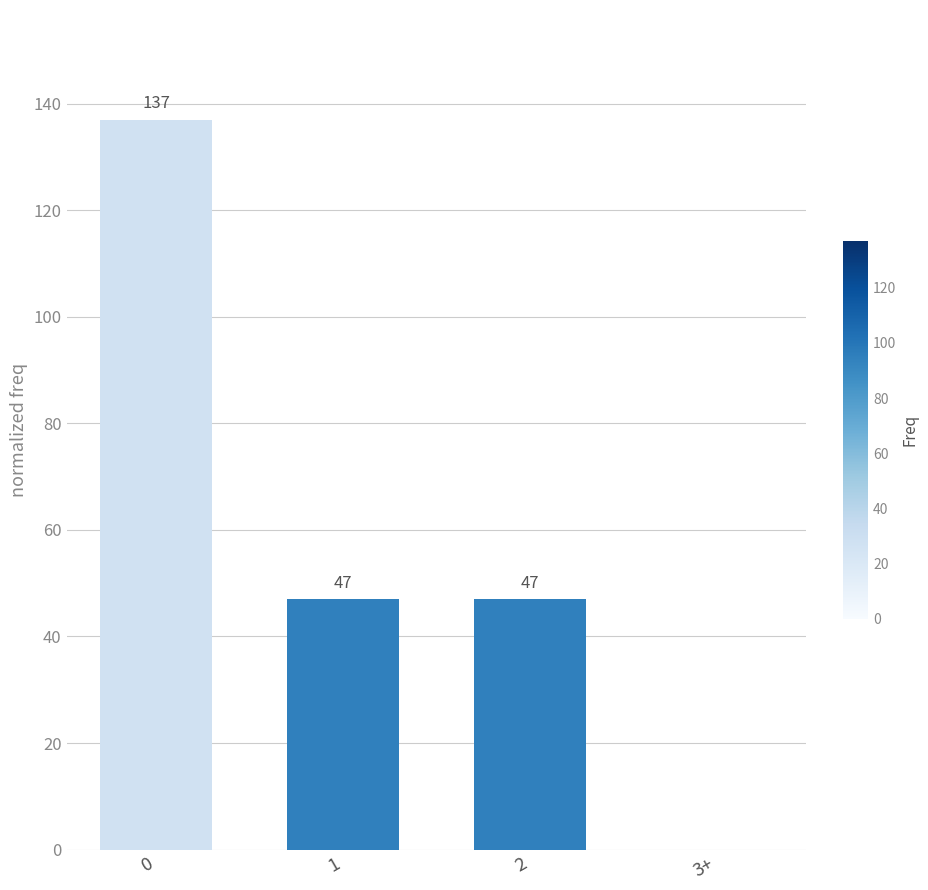

What value does the data have at 0?

137